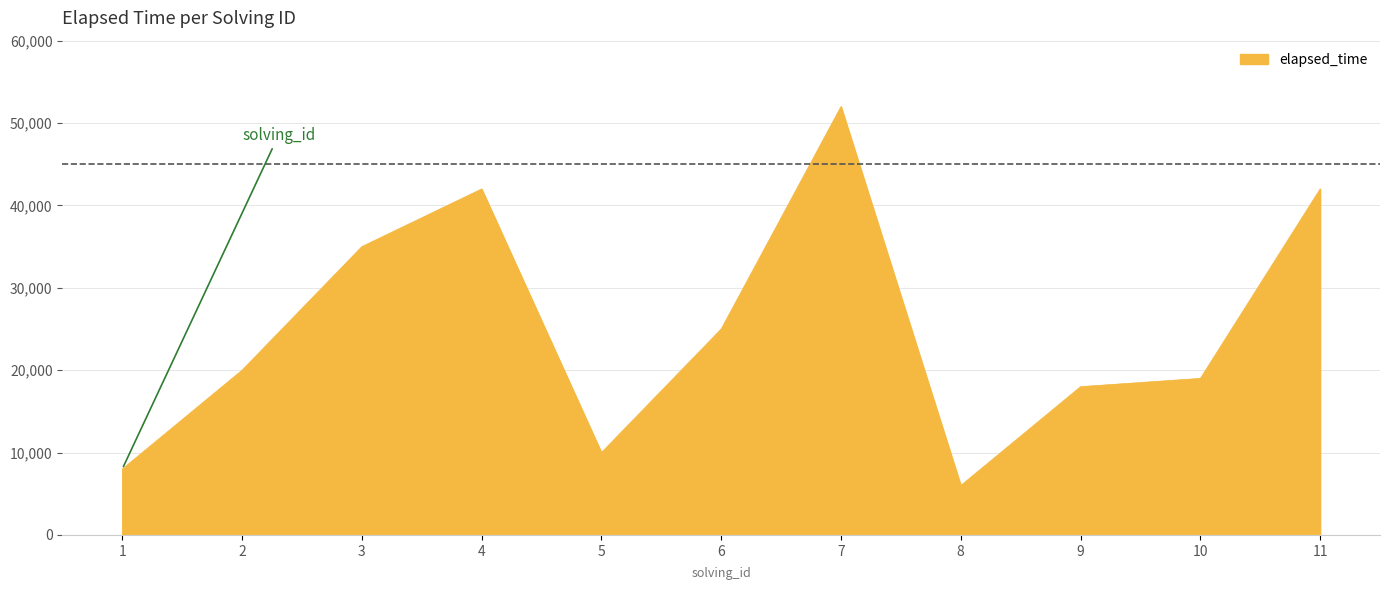

Reading right to left, transcribe all the data shown in this chart.

11=42000	10=19000	9=18000	8=6000	7=52000	6=25000	5=10000	4=42000	3=35000	2=20000	1=8000